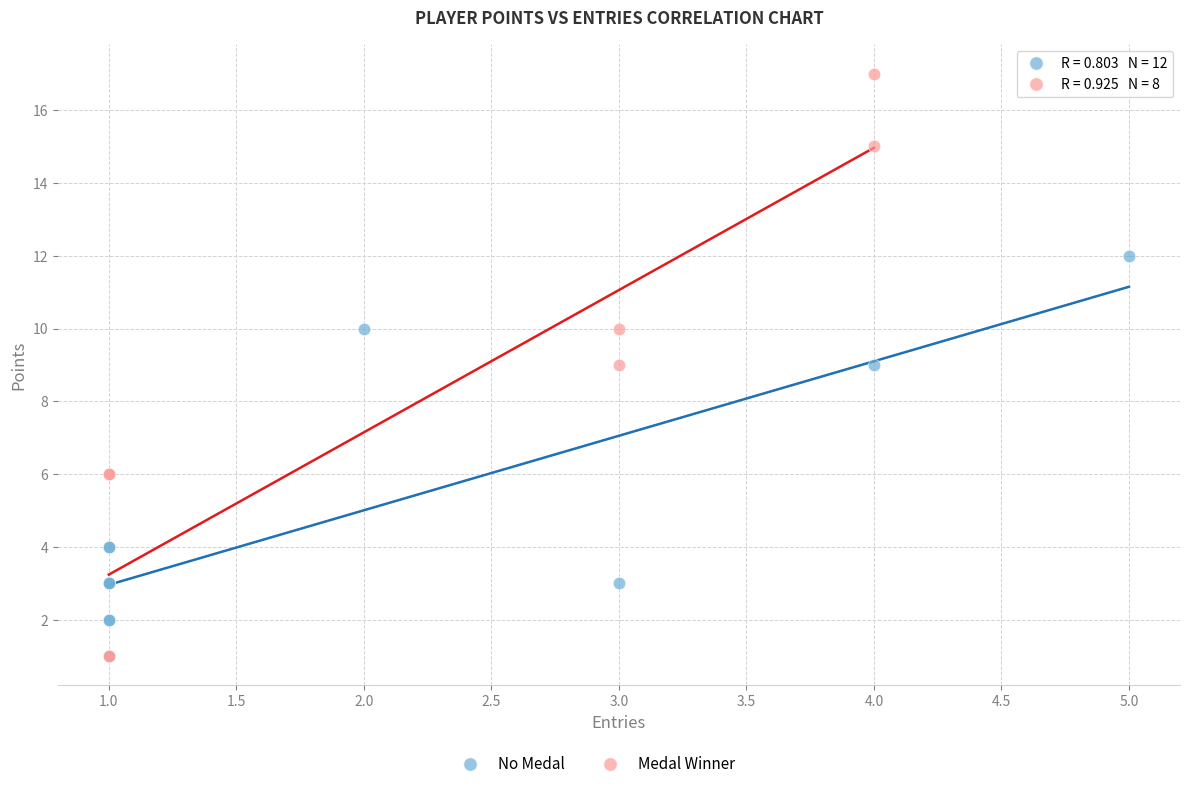

Which series has the largest Y range (max minus min)?

Medal Winner